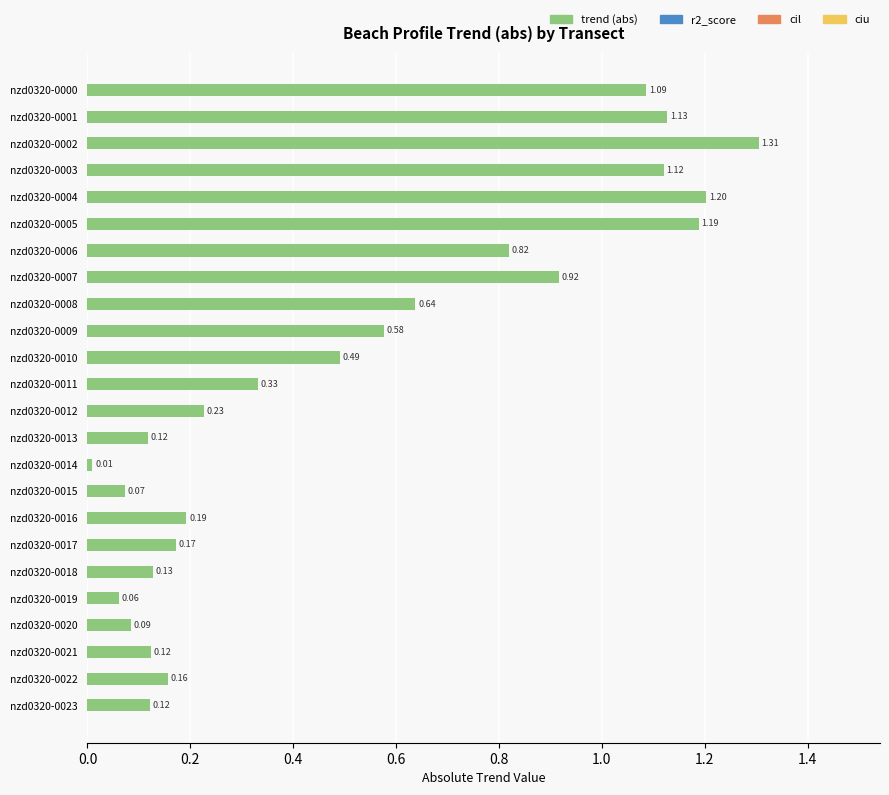

Between nzd0320-0000 and nzd0320-0003, which is larger?

nzd0320-0003